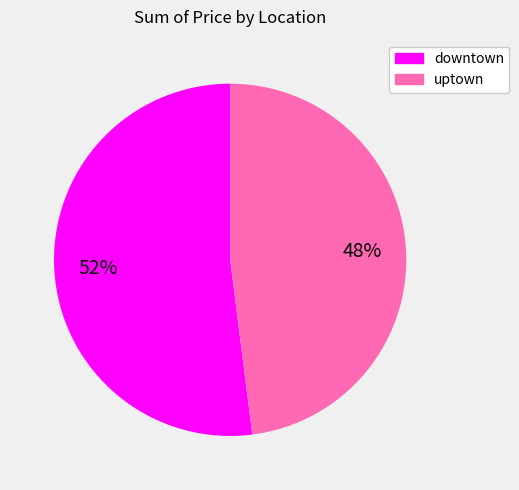

To the nearest percent, what is the combined percentage of downtown and uptown?

100%